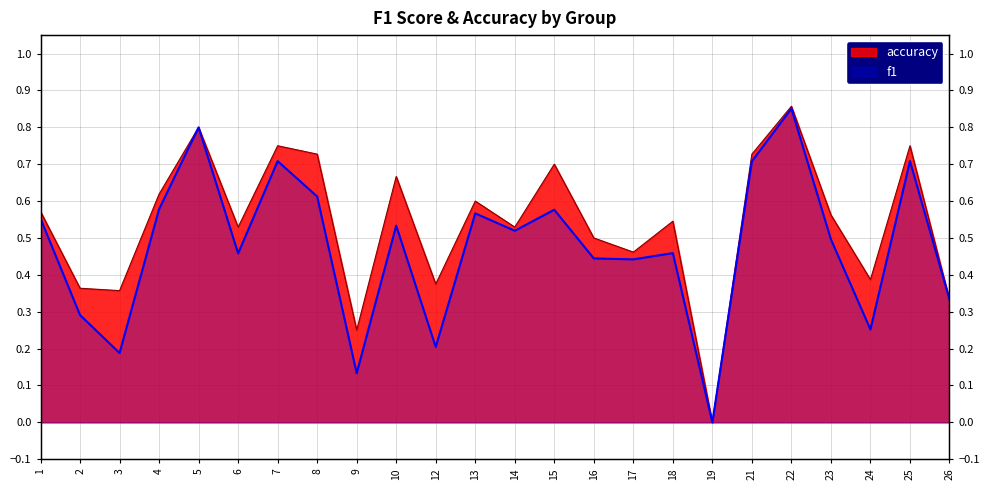

The value of f1 at 21 is 0.9. True or false?

False